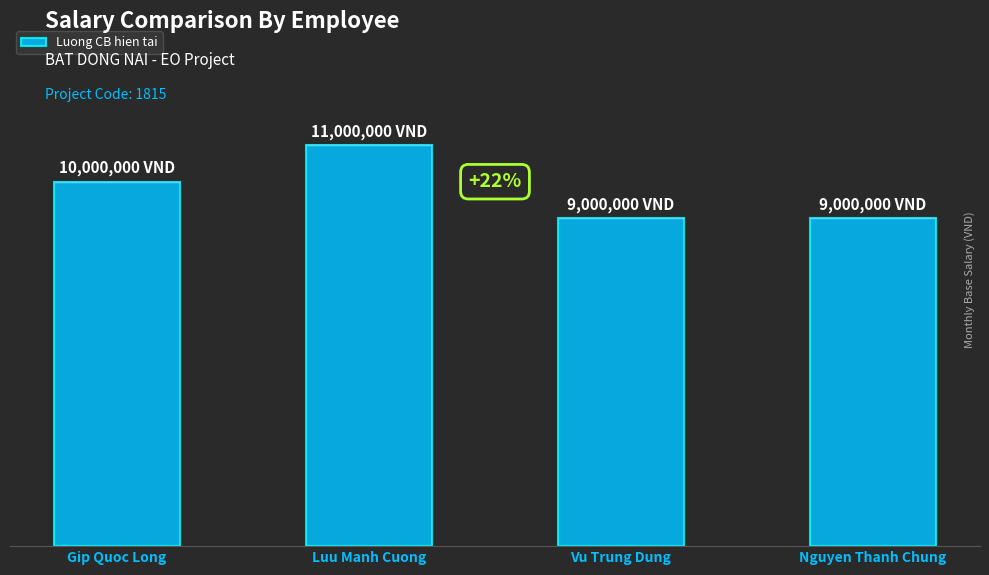

Rank the categories by value from highest to lowest.

Luu Manh Cuong, Gip Quoc Long, Vu Trung Dung, Nguyen Thanh Chung